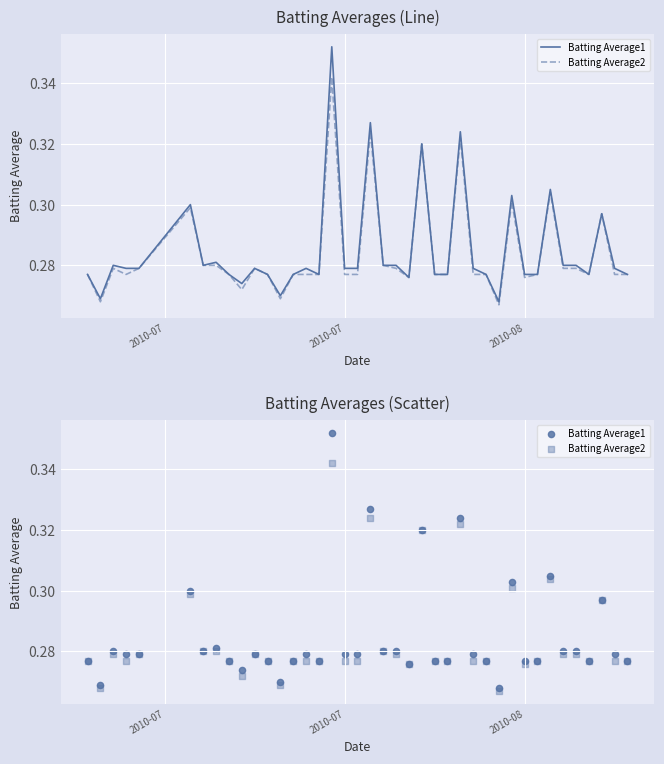

Which series reaches the minimum Y coordinate?

Batting Average2